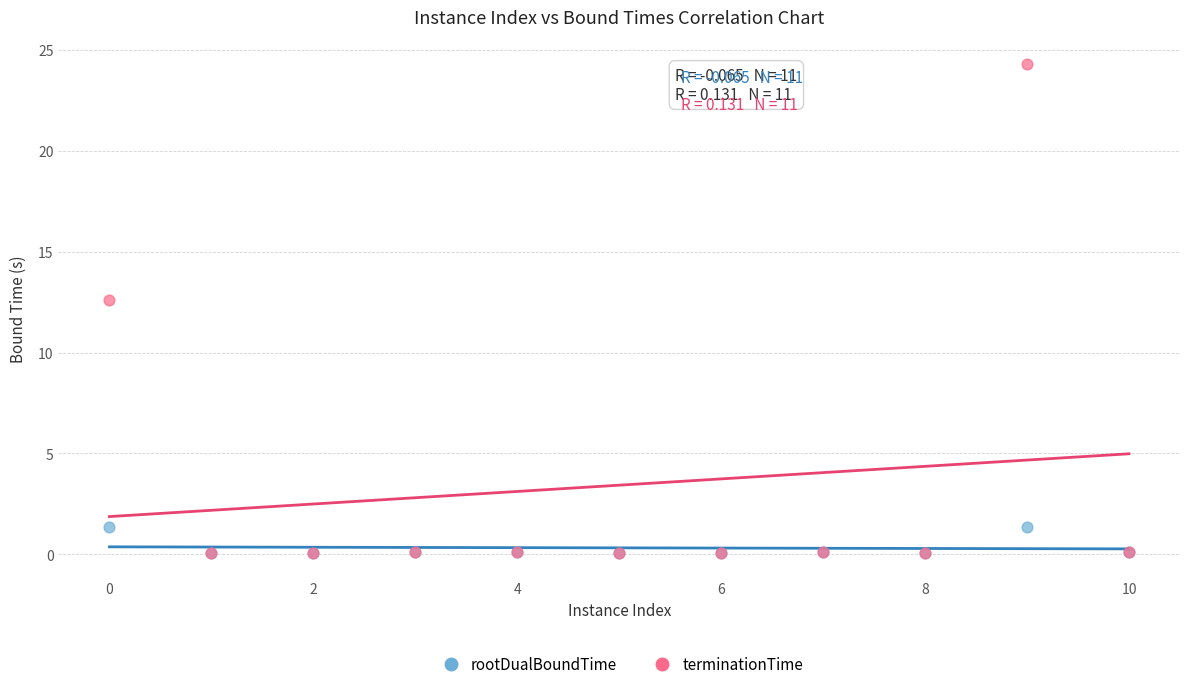

Across all series, what Y value is closest to 12?

12.6